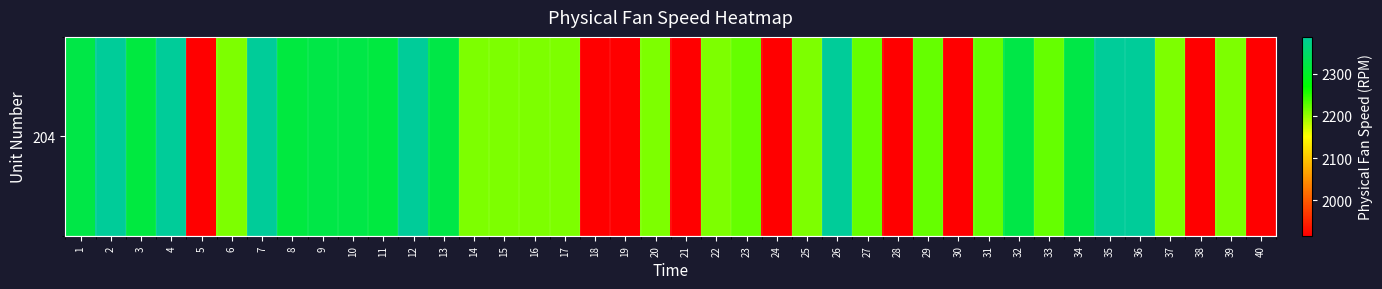

Which has a higher value, 11 or 19?

11